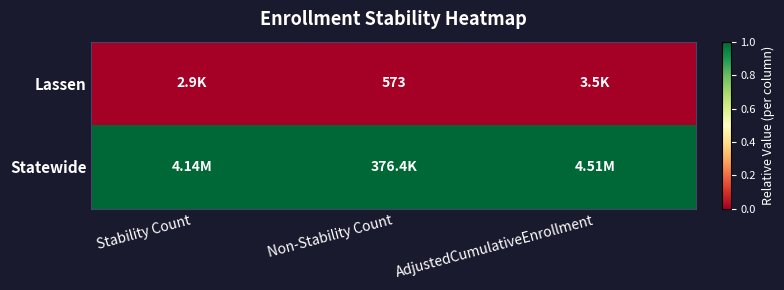

Which series has the largest total across all categories?

Statewide